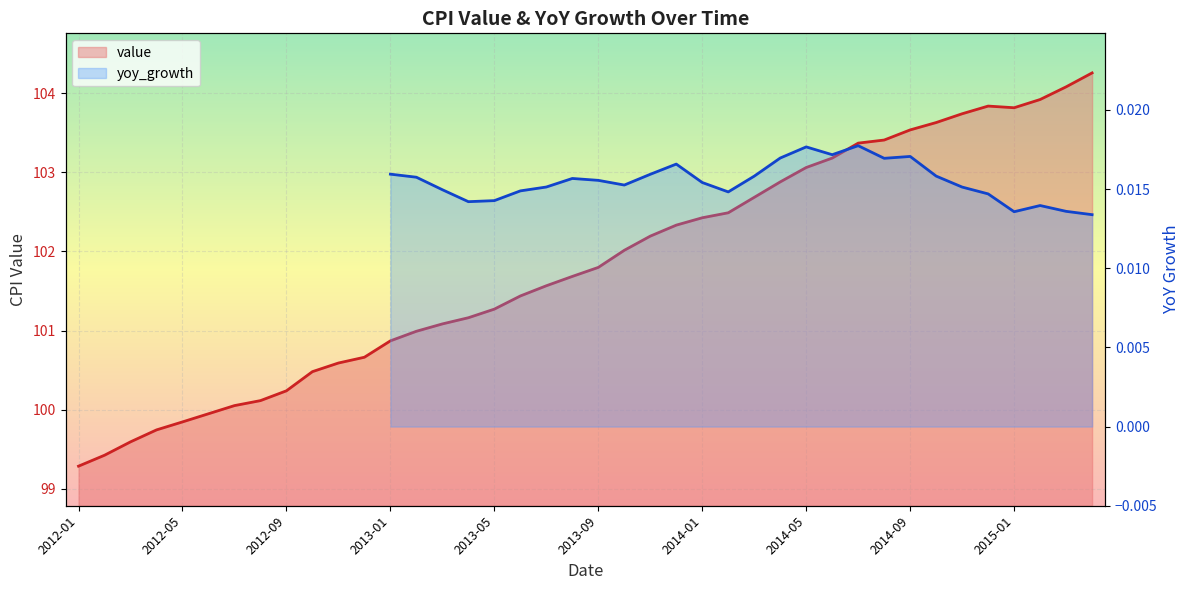

True or false: yoy_growth (line) and value (line) intersect in this chart.

False